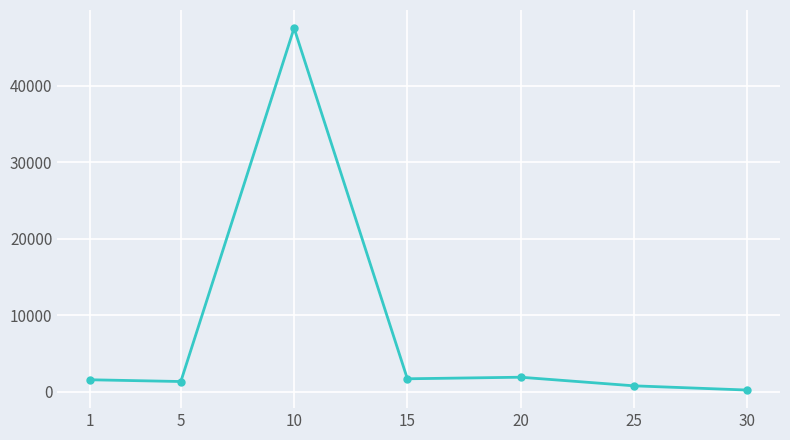

What is the sum of the values at 10 and 1?

49056.2